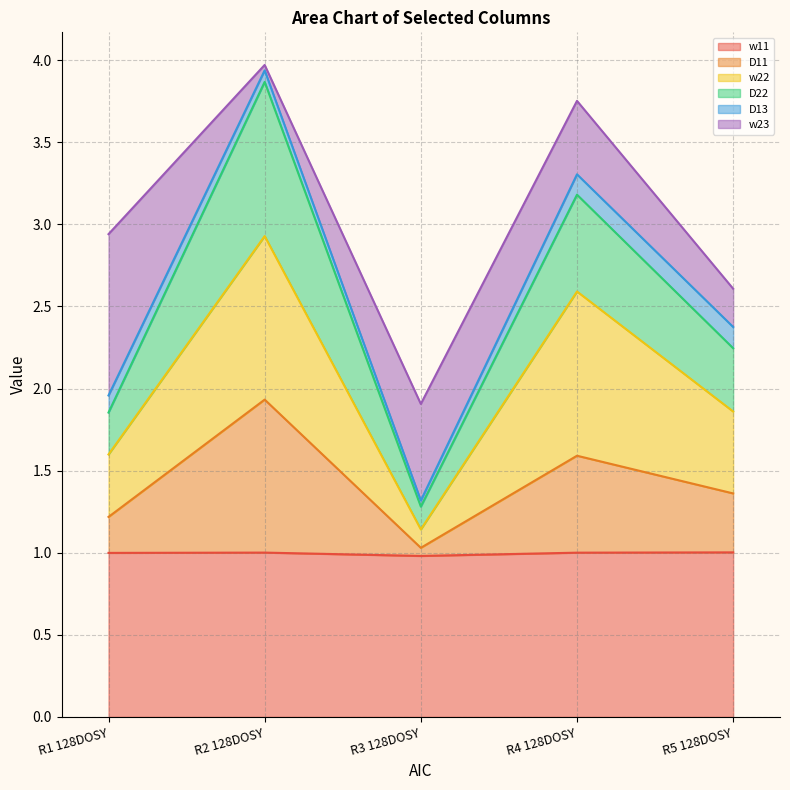

At which category does the chart reach its minimum across all series?

R3 128DOSY